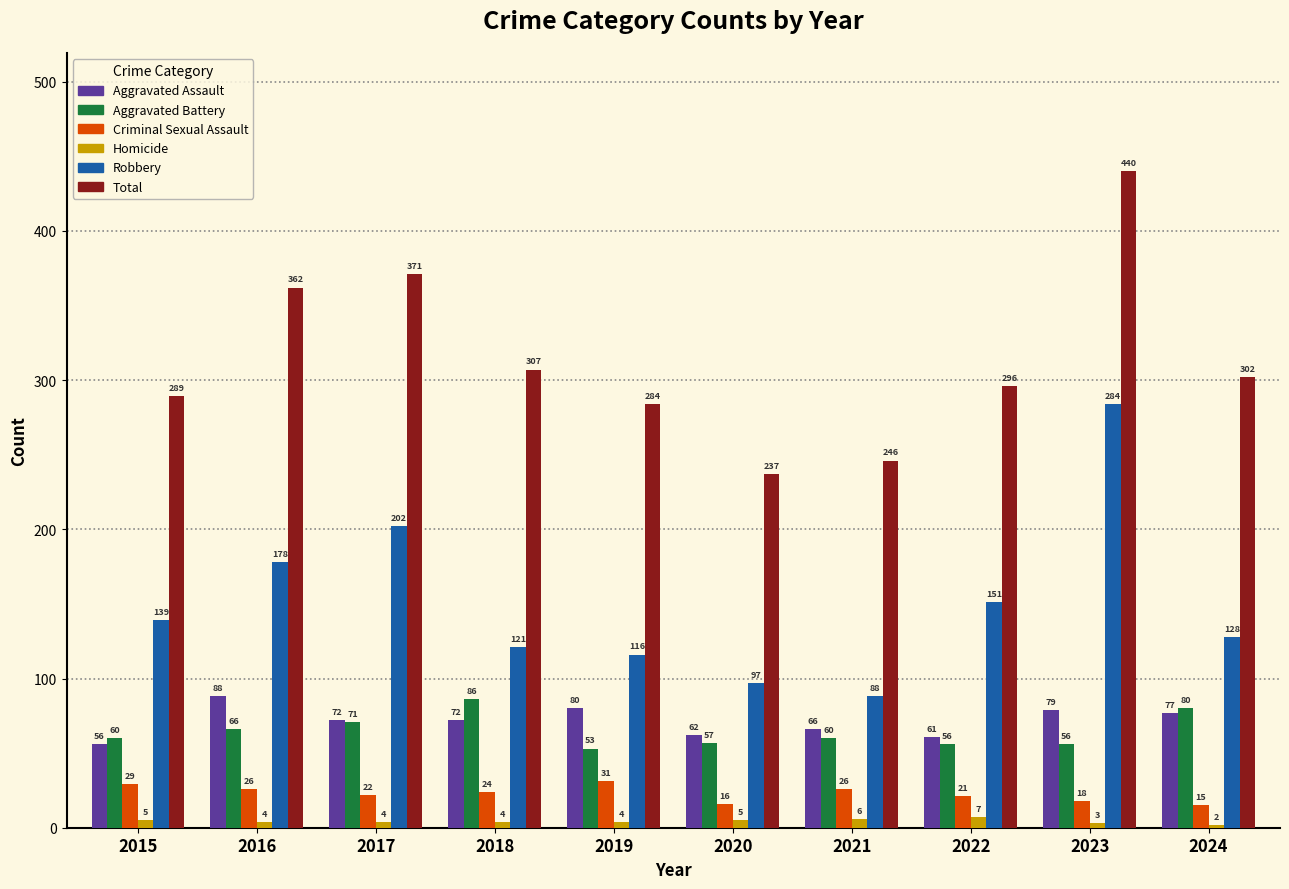

What is the value of the Robbery bar at the 4th from the left?

121